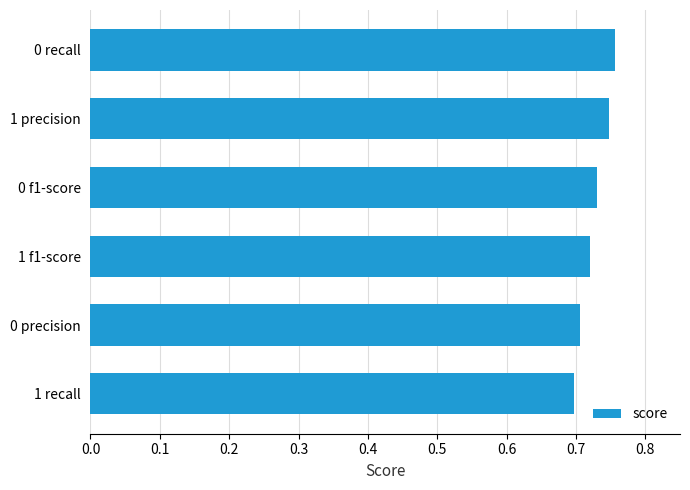

Rank the categories by value from lowest to highest.

1 recall, 0 precision, 1 f1-score, 0 f1-score, 1 precision, 0 recall